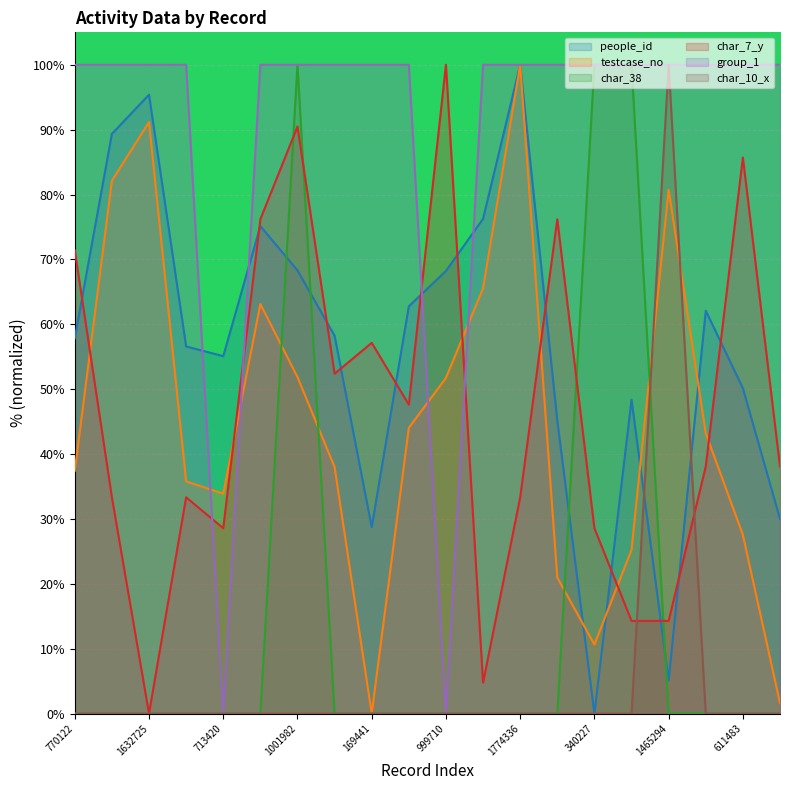

Which has a higher value, 876410 or 713420?

876410